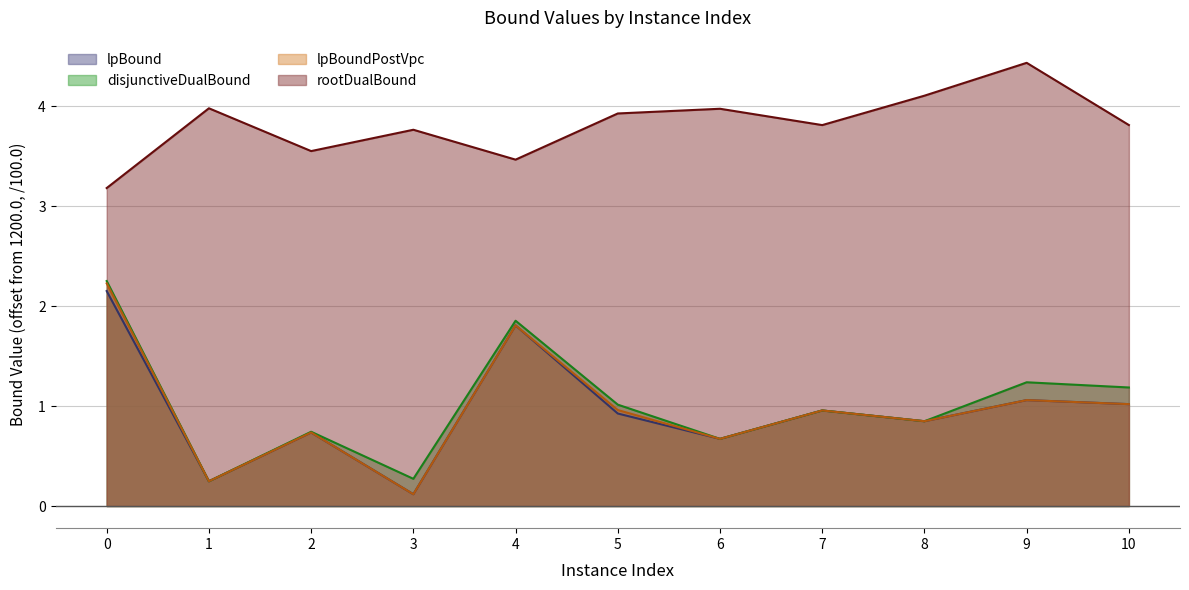

What is the difference between the highest and lowest values at 1?

3.7